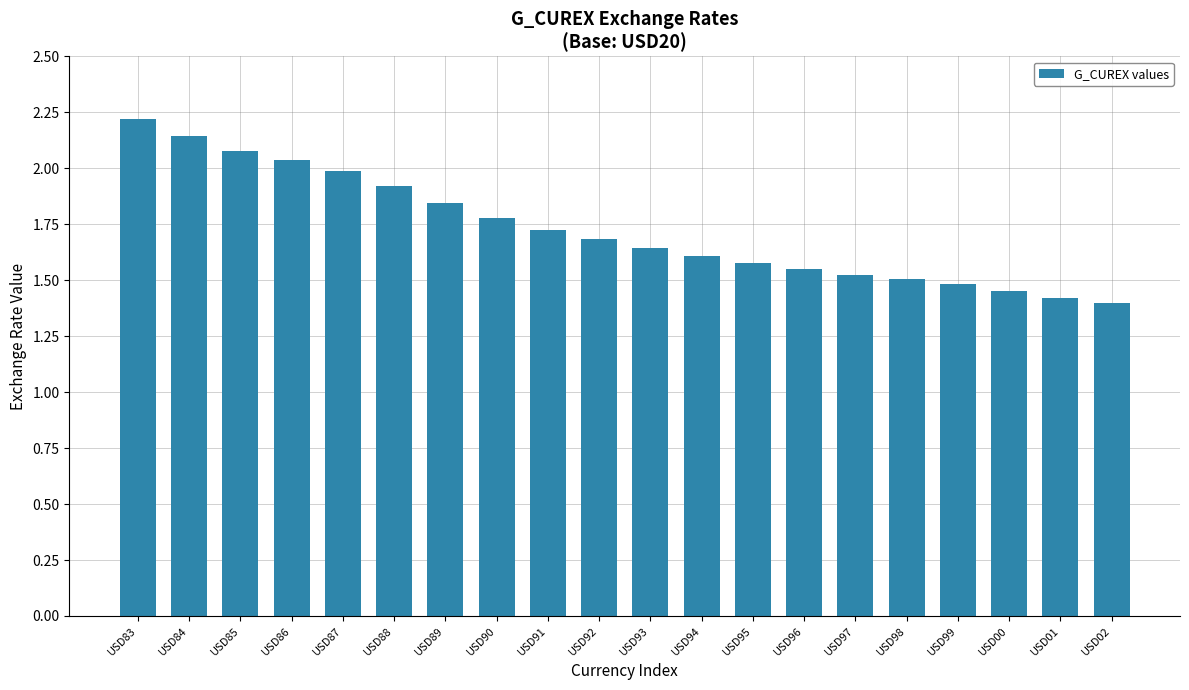

The chart shows a value of 1.9 at USD88. True or false?

True